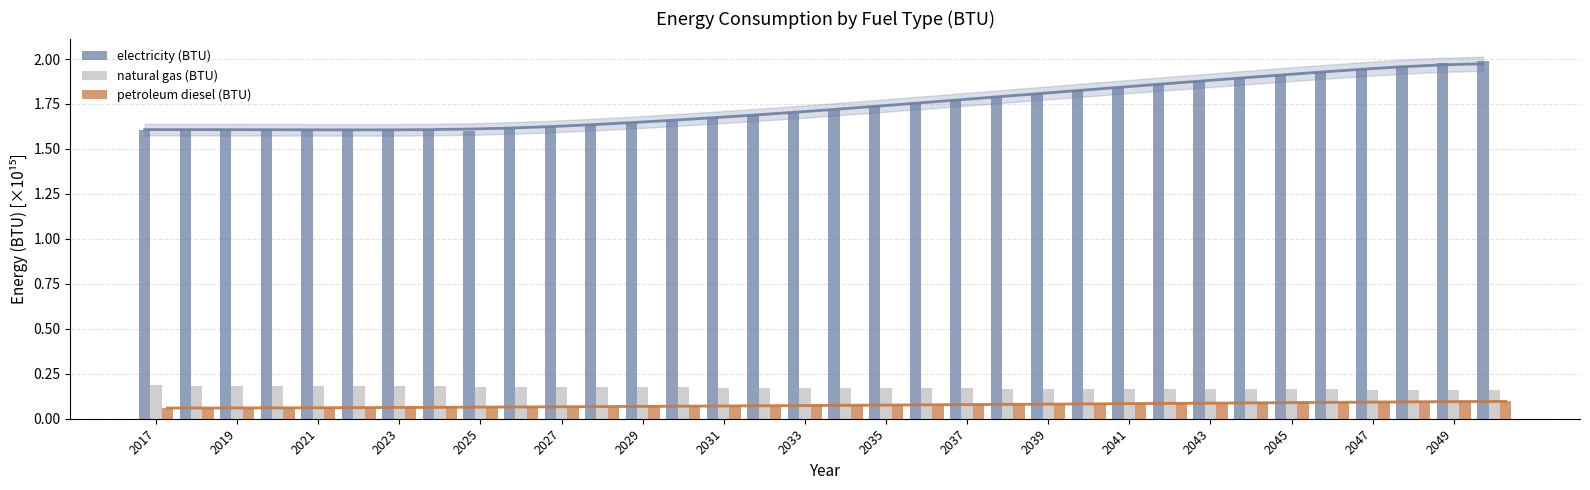

What is the sum of the natural gas (BTU) values at 2039 and 2033?

0.3